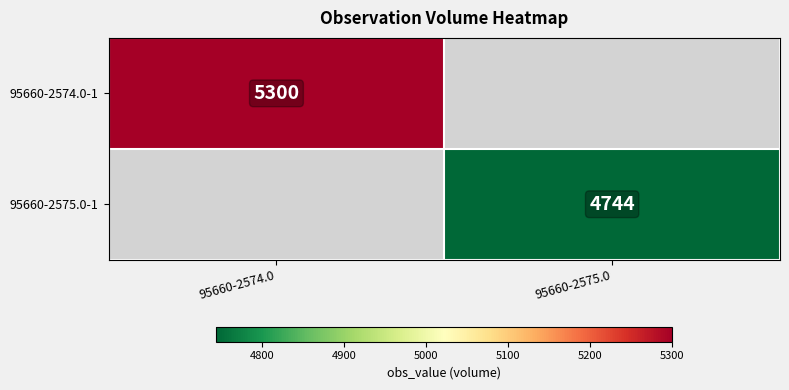

Is it true that 95660-2575.0-1 equals 6216 at 95660-2575.0?

False